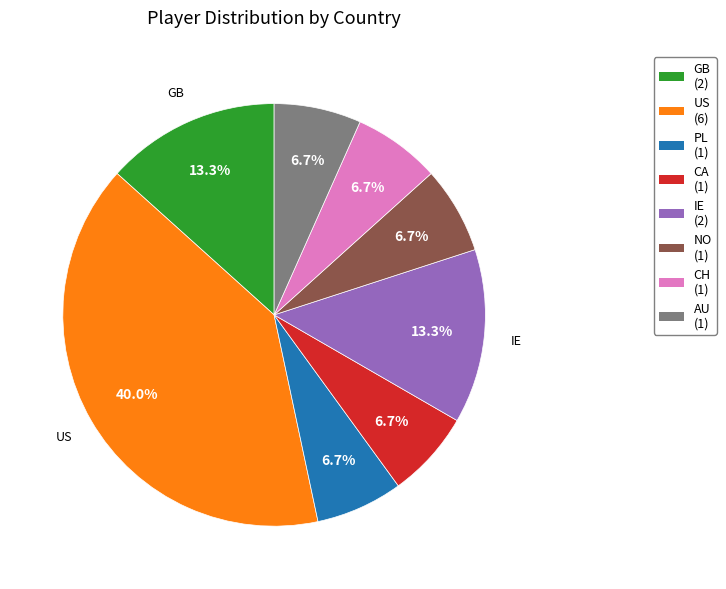

Does any single category account for the majority?

No